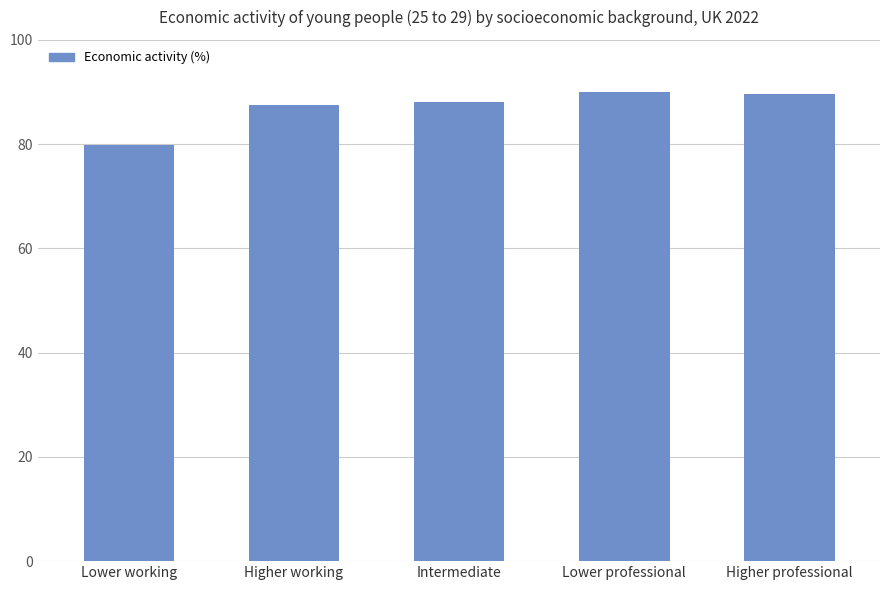

At which label does the data first exceed 88?

Intermediate